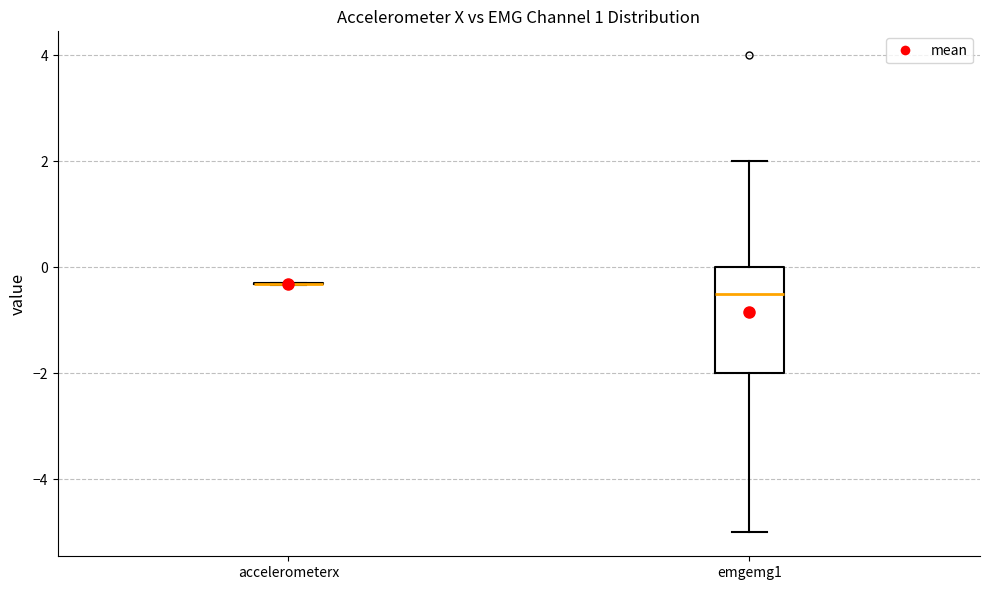

Reading left to right, transcribe this box plot: for each box, give where its median line is, the range the box spans, and where its two whiskers end, as read against the y-axis. The values are not printed on the chart, so give them approximately, as read against the axis.

accelerometerx: box collapsed to a line at -0.4, whiskers -0.4 to -0.2
emgemg1: median -0.4, box -2.0 to 0.0, whiskers -5.0 to 2.0